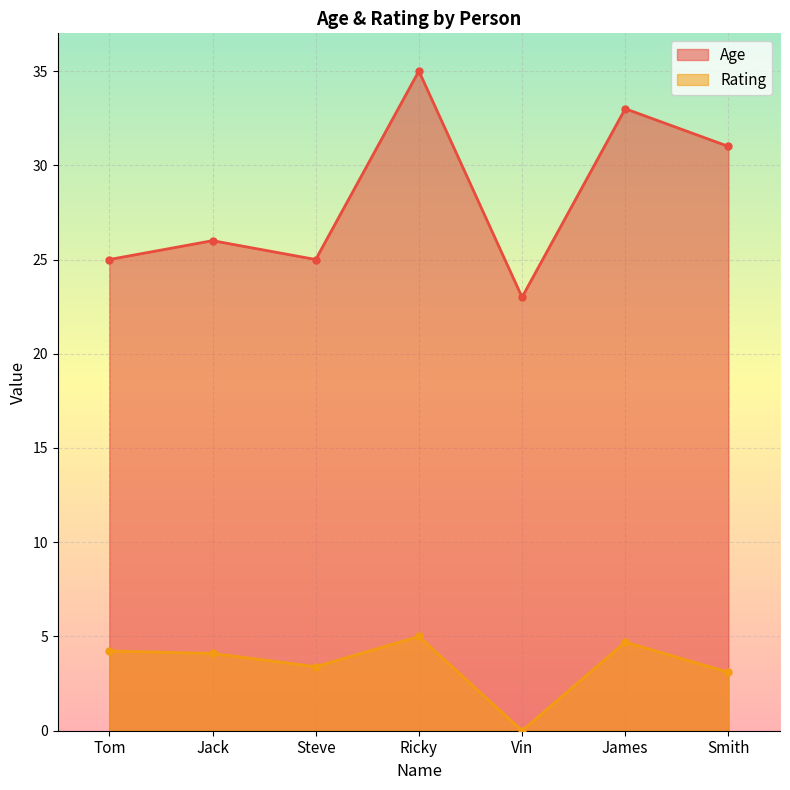

How many lines are shown in the chart?

2